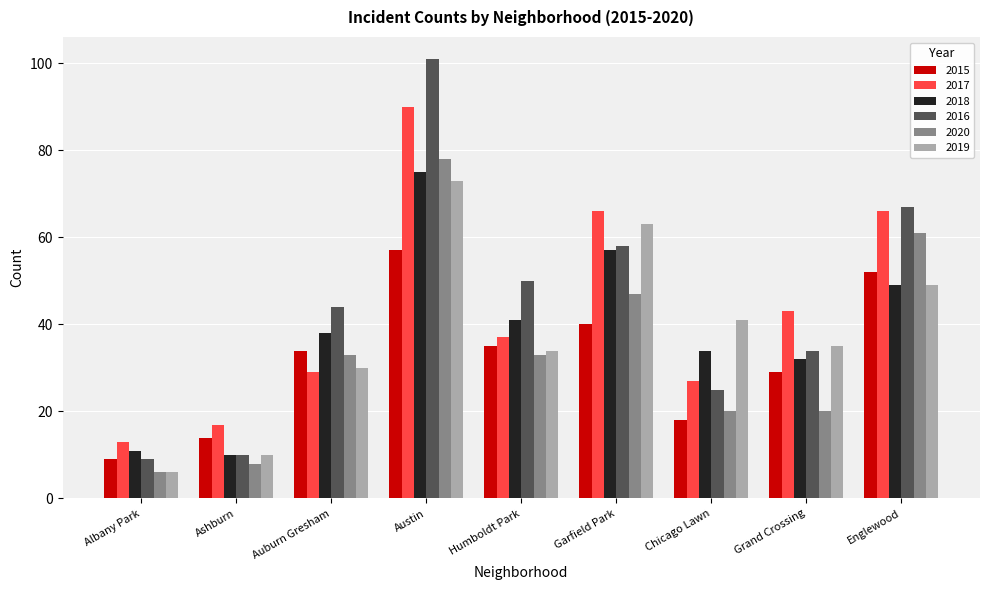

Is it true that 2017 equals 12 at Auburn Gresham?

False